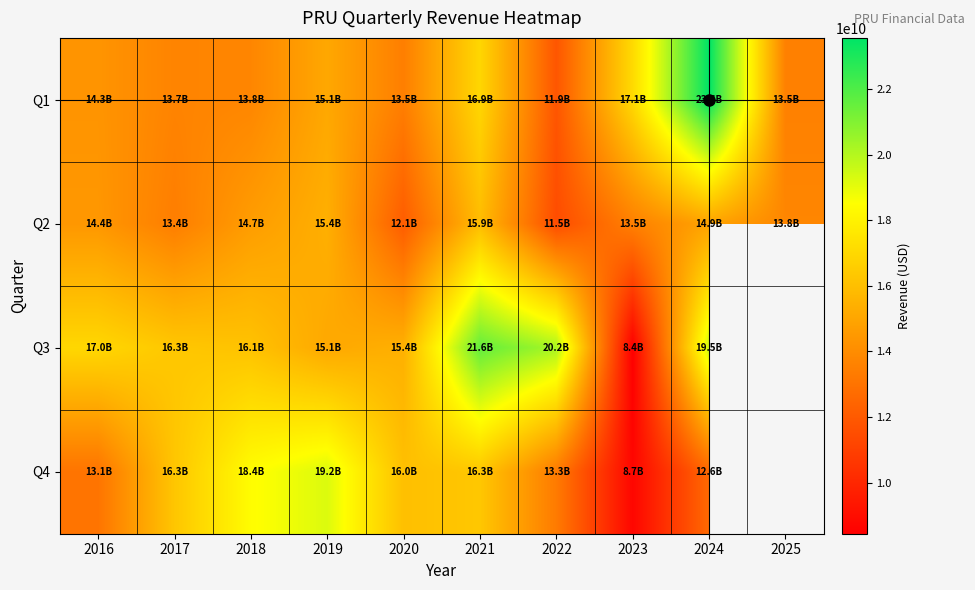

Rank the series at 2017 from highest to lowest value.

Q3, Q4, Q1, Q2